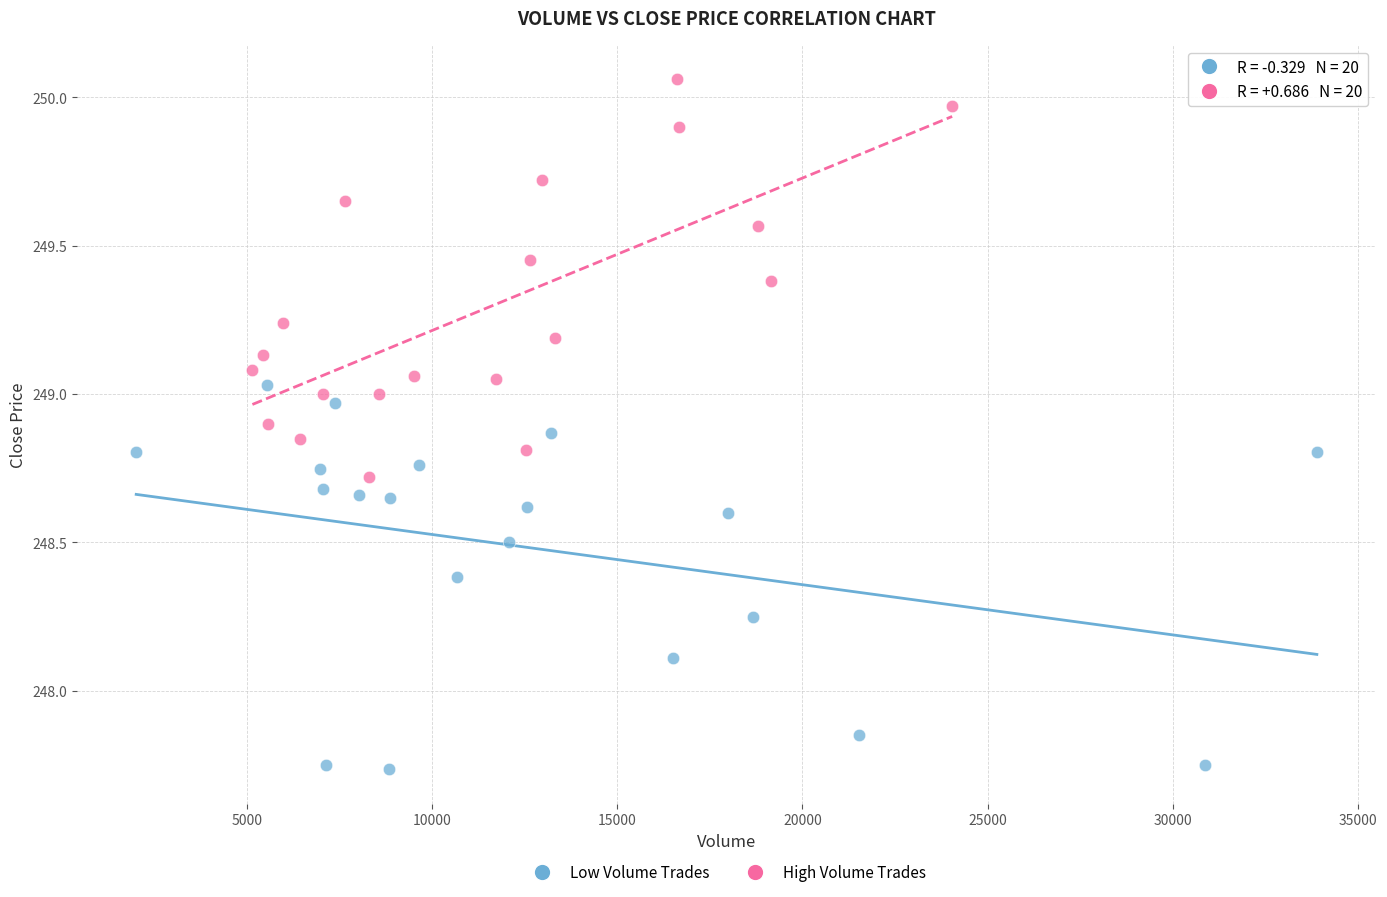

What are all the series names shown in the legend?

Low Volume Trades, High Volume Trades